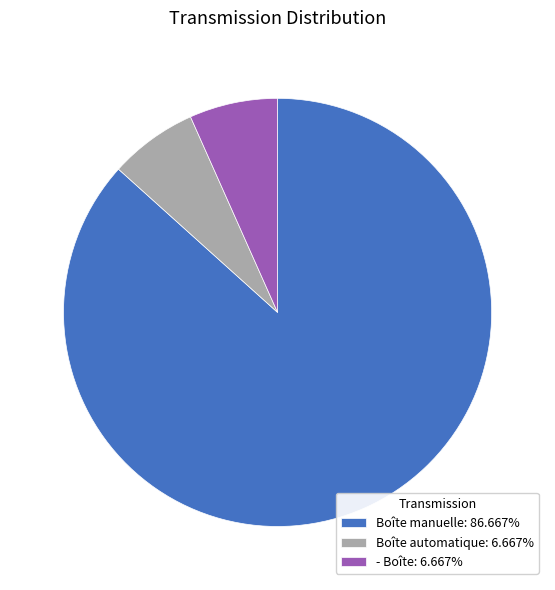

Is there any slice that represents more than half of the pie?

Yes